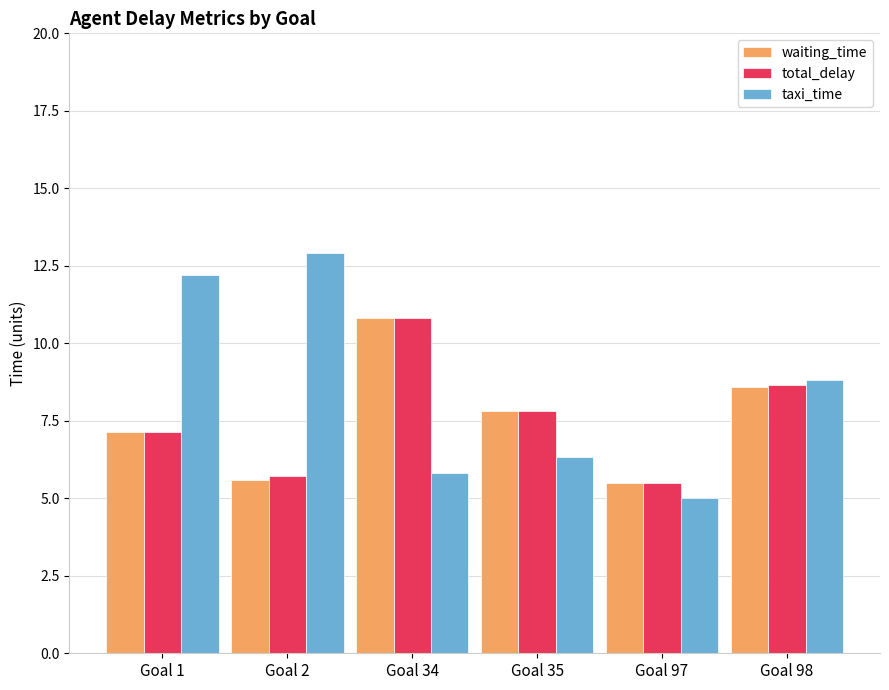

Reading left to right, list all the values displayed in this chart.

waiting_time: Goal 1=7.1	Goal 2=5.6	Goal 34=10.8	Goal 35=7.8	Goal 97=5.5	Goal 98=8.6
total_delay: Goal 1=7.1	Goal 2=5.7	Goal 34=10.8	Goal 35=7.8	Goal 97=5.5	Goal 98=8.7
taxi_time: Goal 1=12.2	Goal 2=12.9	Goal 34=5.8	Goal 35=6.3	Goal 97=5.0	Goal 98=8.8